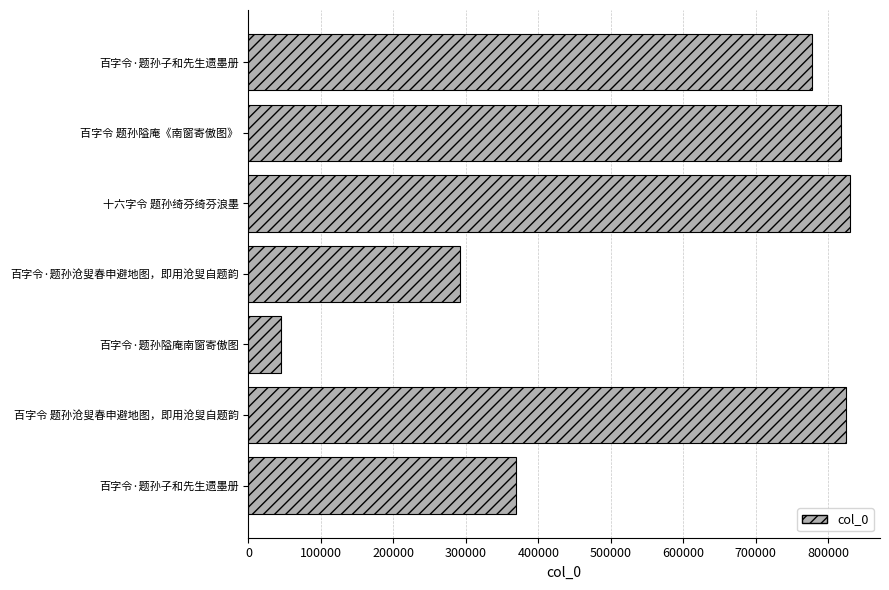

What is the maximum value shown in the chart?

829888